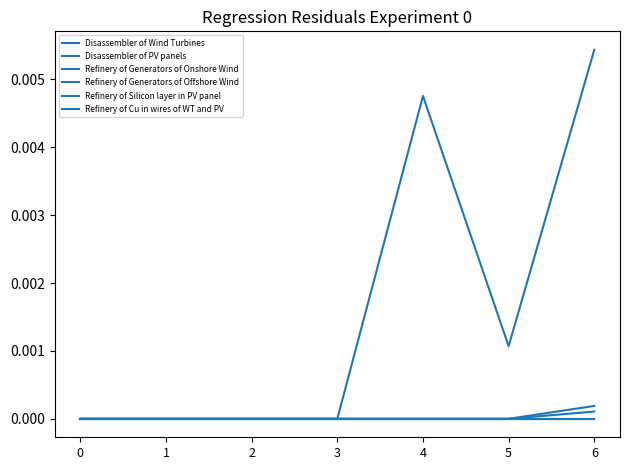

True or false: Refinery of Generators of Offshore Wind and Disassembler of PV panels intersect in this chart.

False